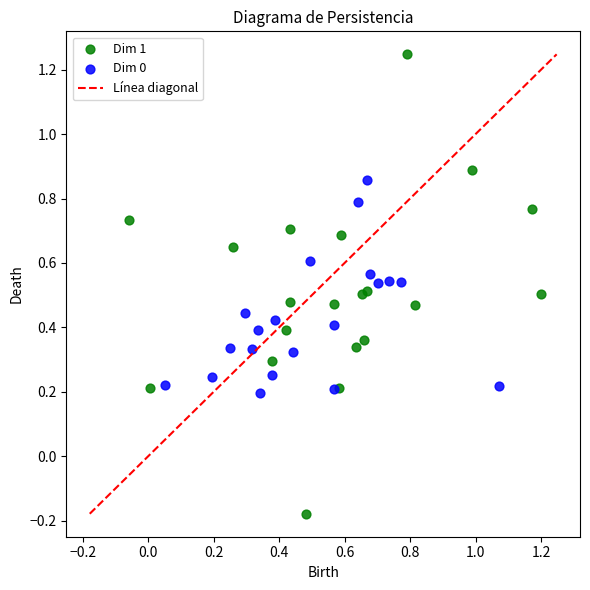

Which series contains the lowest Y value?

Dim 1